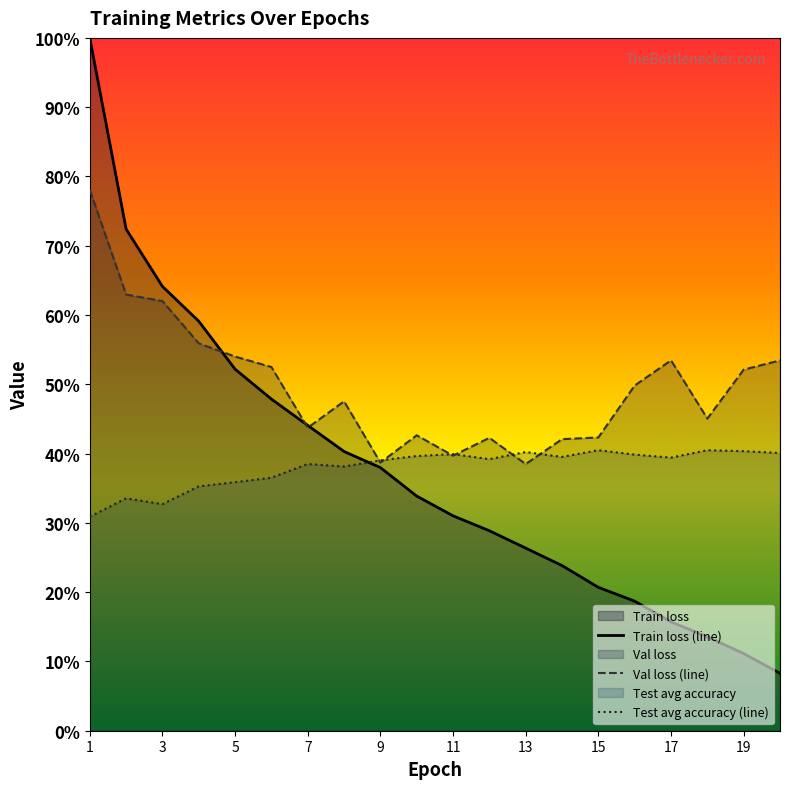

What is the lowest value of the Train loss series?

0.1